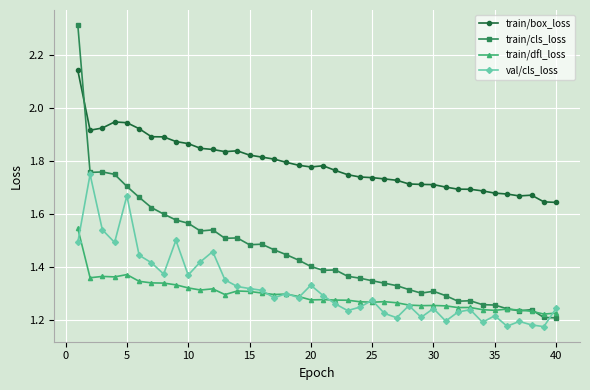

After their last crossing, which series has the higher values: train/cls_loss or train/box_loss?

train/box_loss